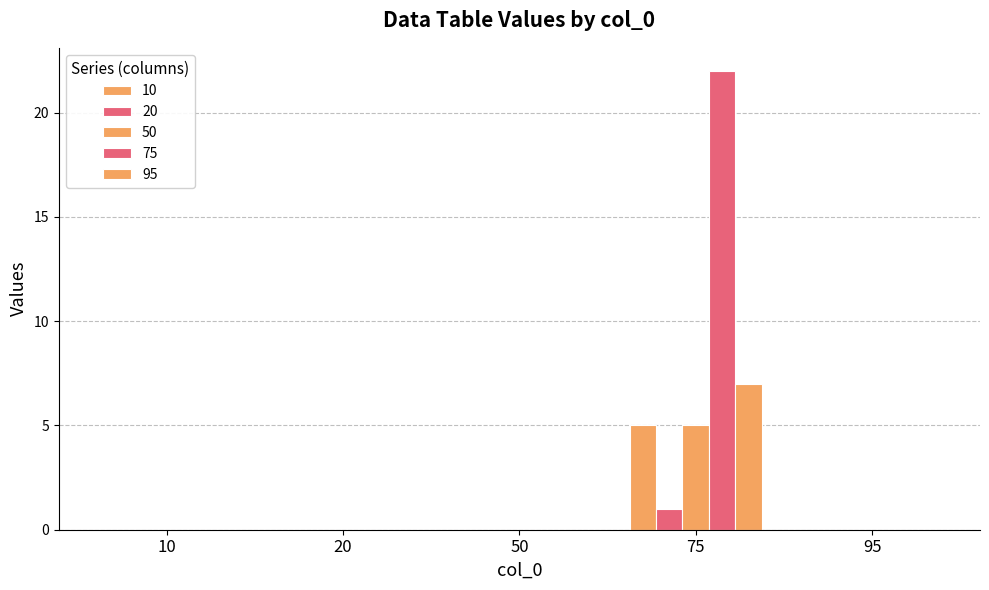

How many data points does each series have?

5